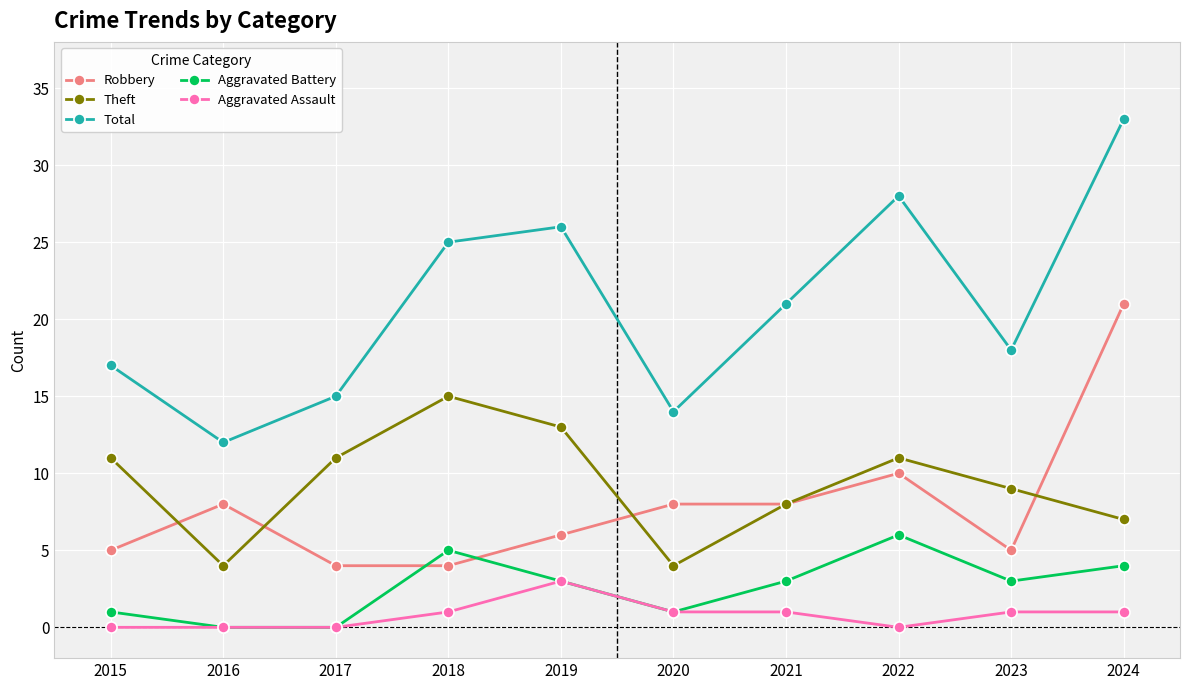

What is the value of the Theft point at the 6th from the left?

4